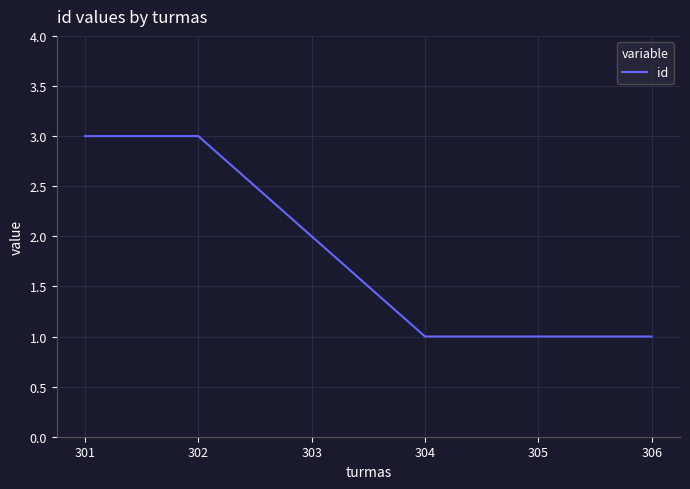

Approximately how many times larger is the value at 304 compared to 303?

0.5